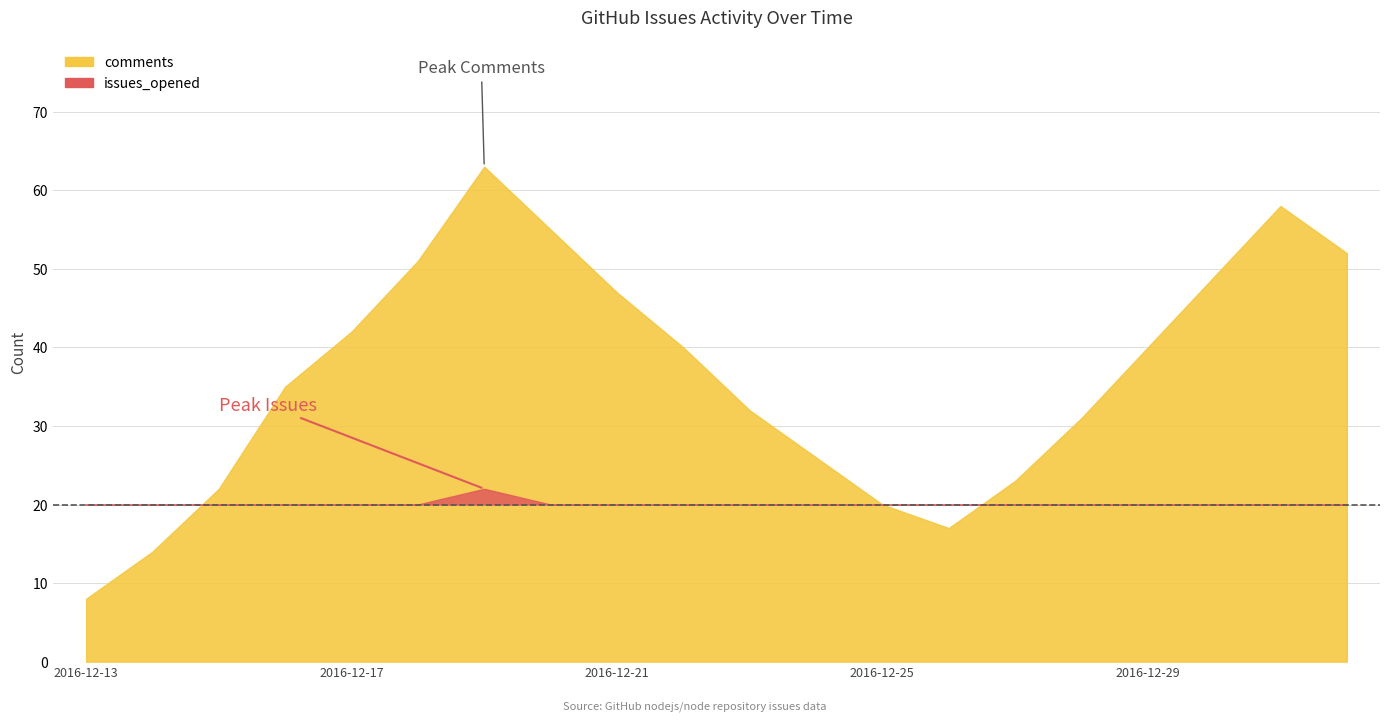

True or false: issues_opened has a value of 15 at 2016-12-17.

True